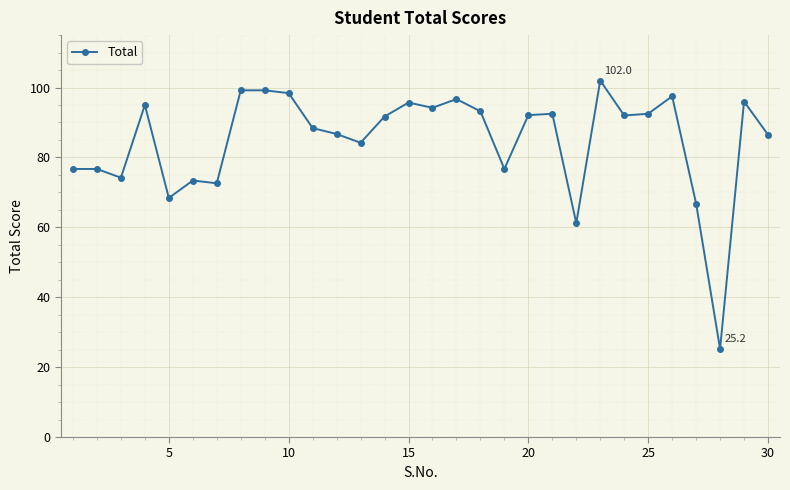

What is the average value?

84.9